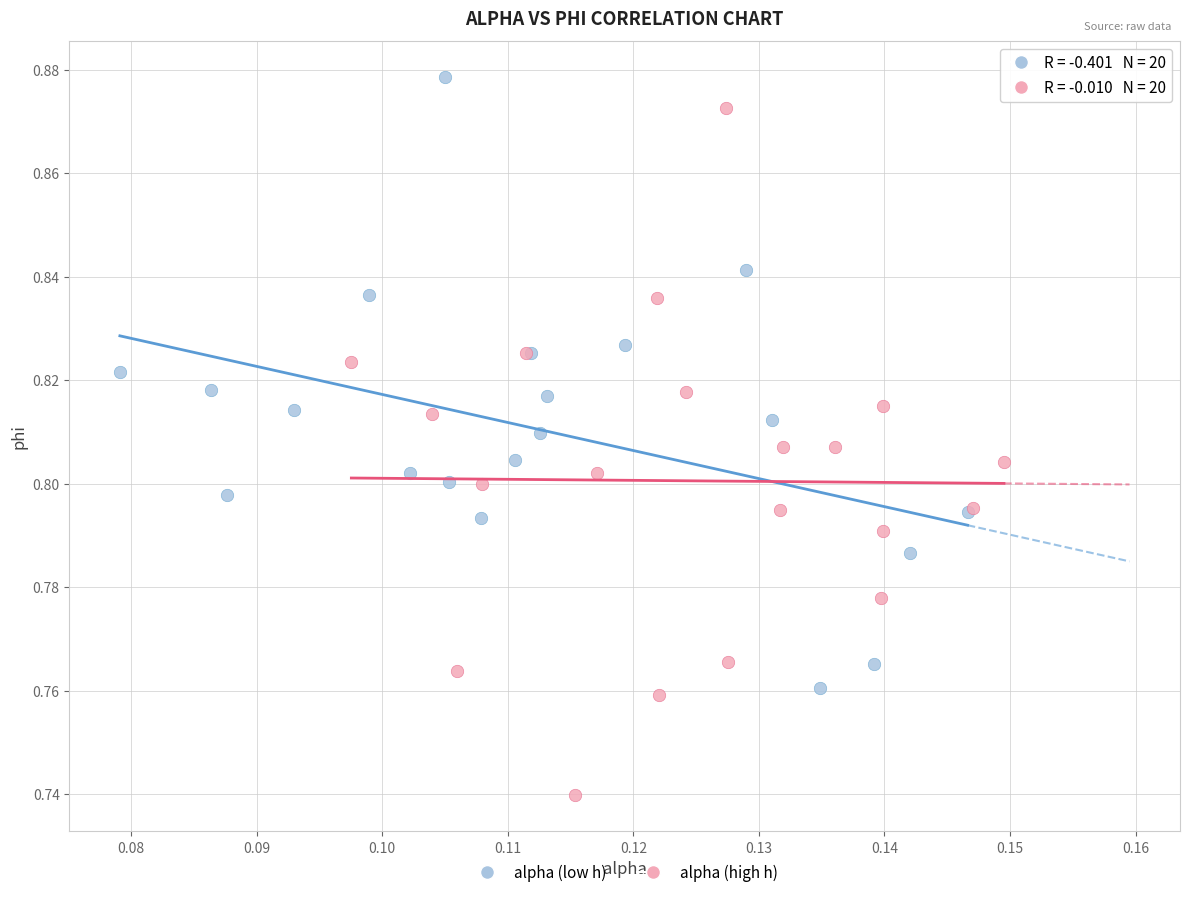

Which series has the widest spread of Y values?

alpha (high h)